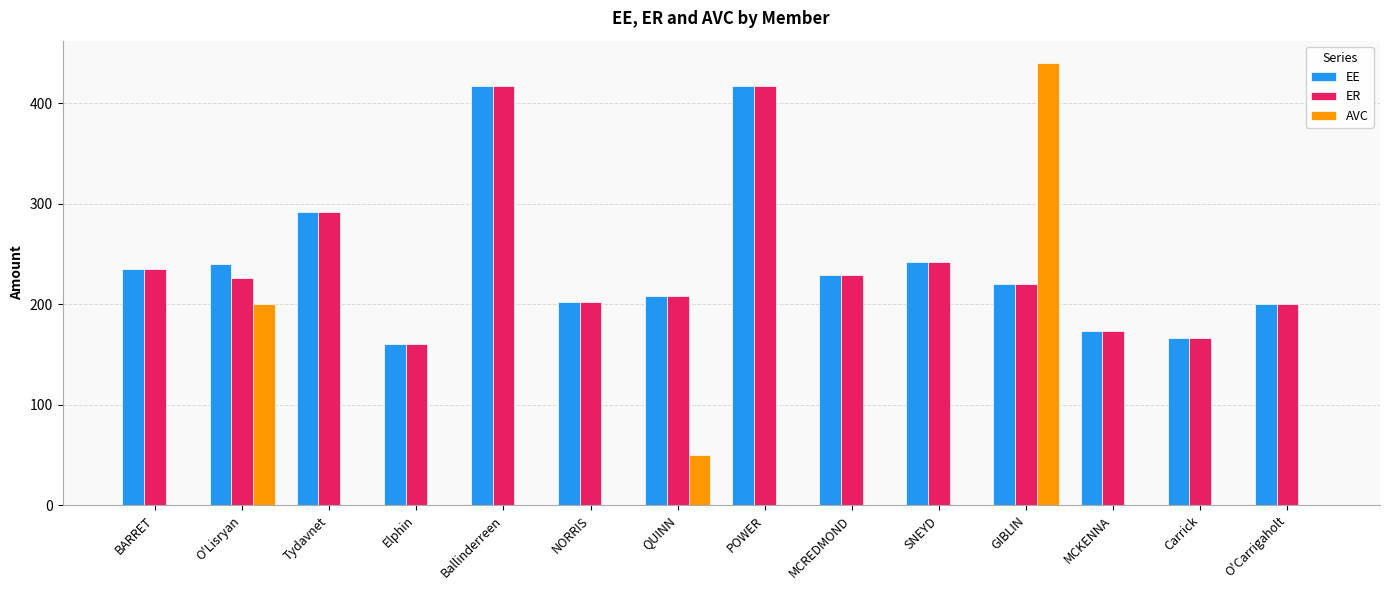

How many values in the ER series exceed 225?

7